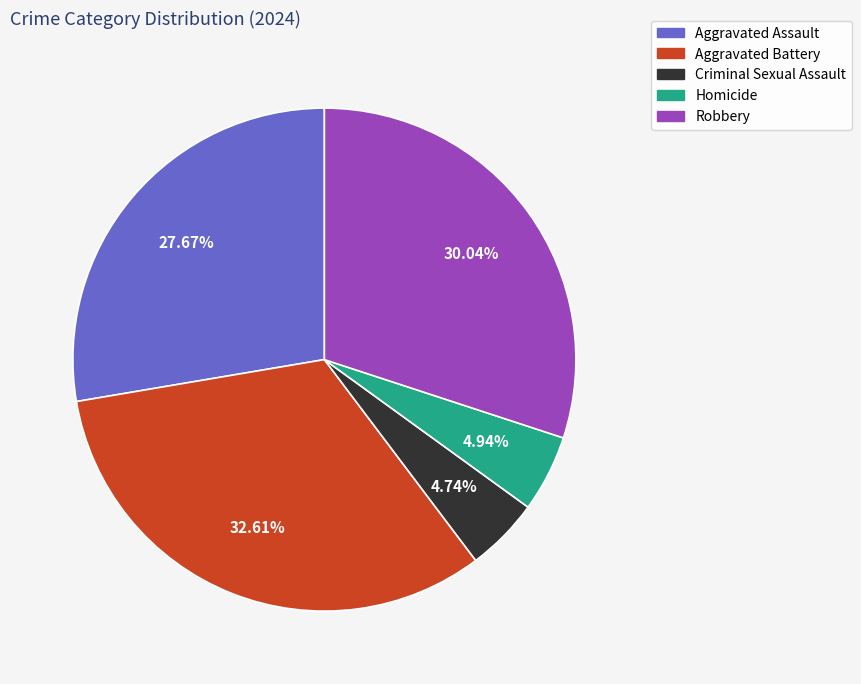

Does Criminal Sexual Assault account for over 50% of the chart?

No